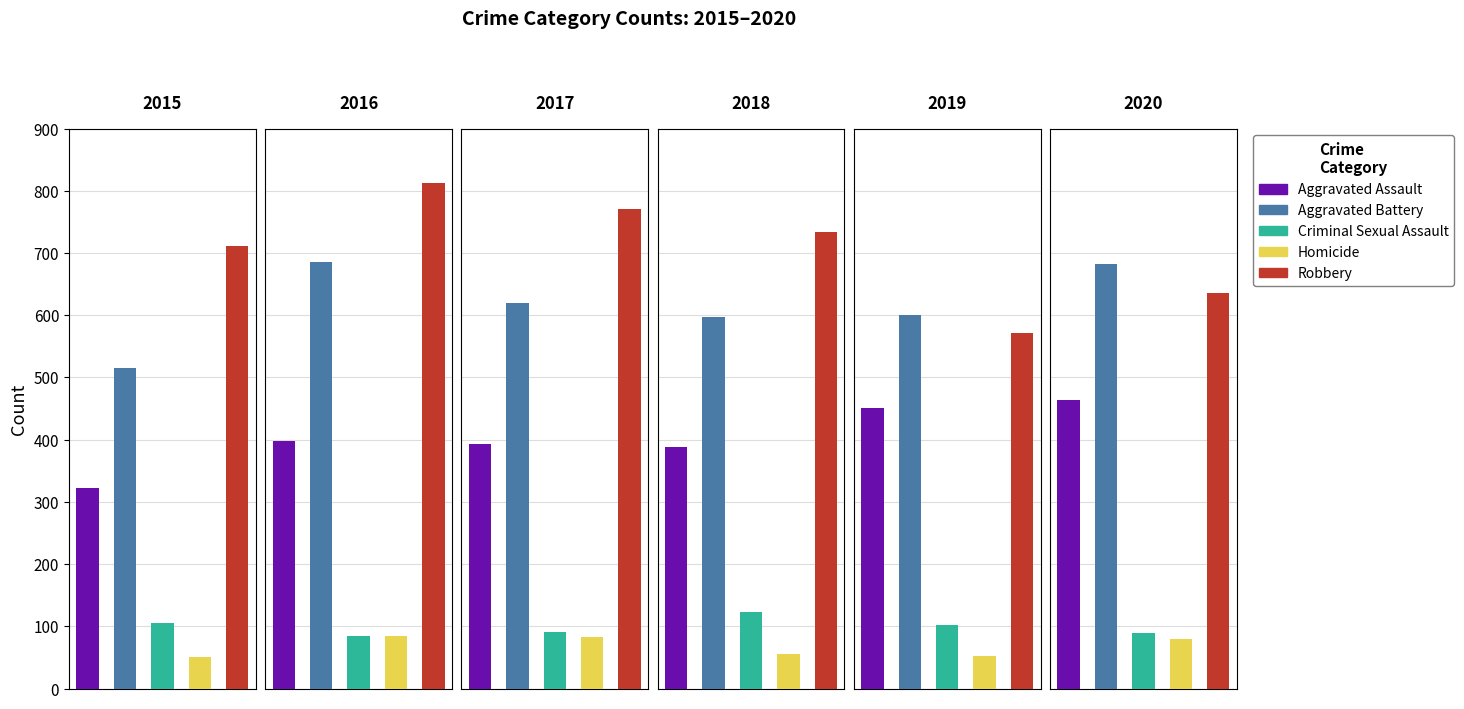

Which category has the lowest value across all series?

2015